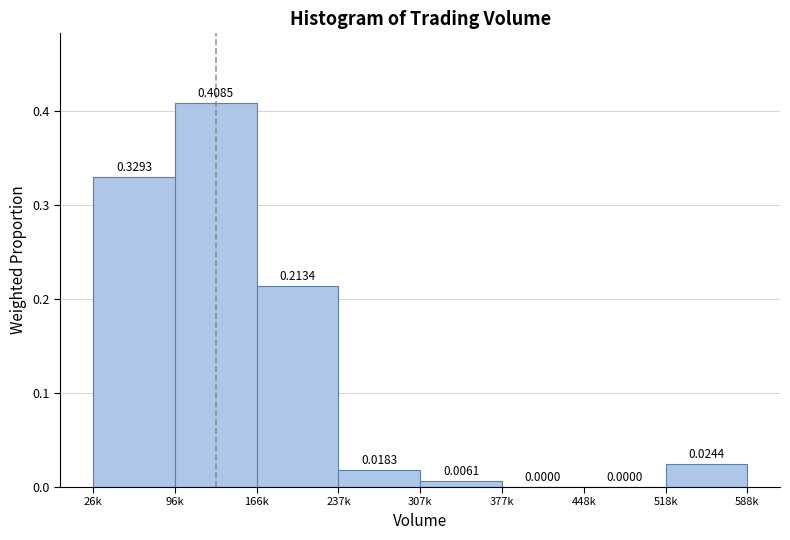

What is the sum of all values?

1.0